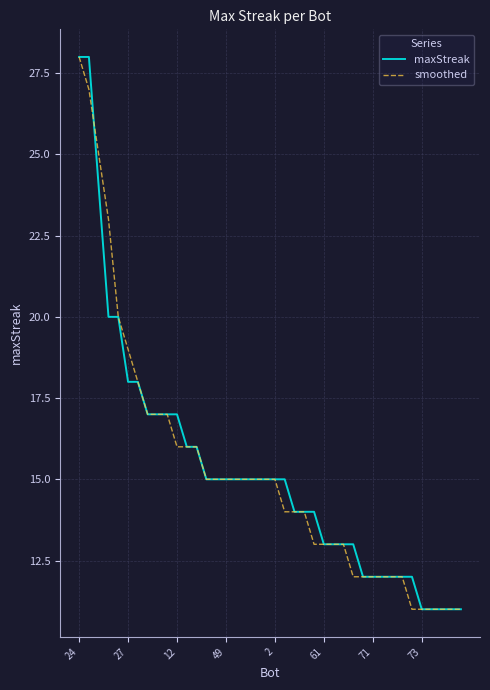

What is the minimum value shown in the chart?

11